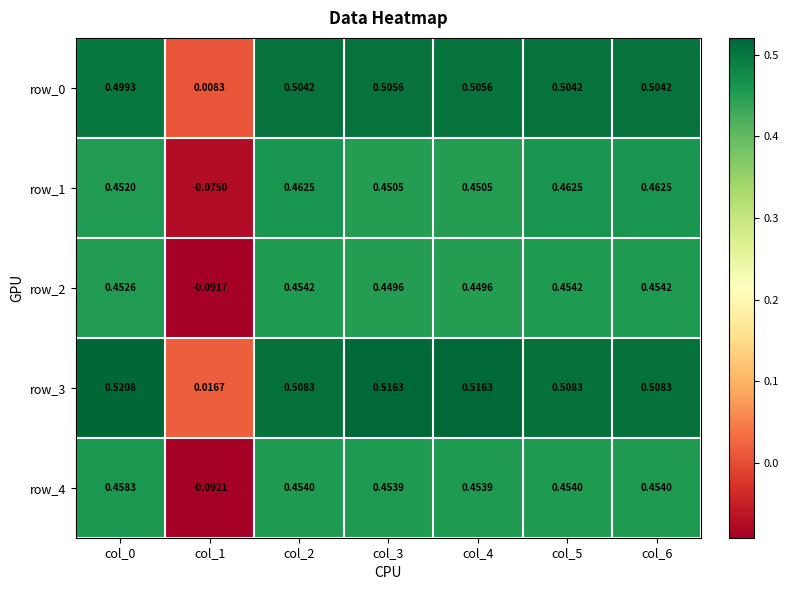

Reading left to right, transcribe all the data shown in this chart.

row_0: col_0=0.5	col_1=0.0	col_2=0.5	col_3=0.5	col_4=0.5	col_5=0.5	col_6=0.5
row_1: col_0=0.5	col_1=-0.1	col_2=0.5	col_3=0.5	col_4=0.5	col_5=0.5	col_6=0.5
row_2: col_0=0.5	col_1=-0.1	col_2=0.5	col_3=0.4	col_4=0.4	col_5=0.5	col_6=0.5
row_3: col_0=0.5	col_1=0.0	col_2=0.5	col_3=0.5	col_4=0.5	col_5=0.5	col_6=0.5
row_4: col_0=0.5	col_1=-0.1	col_2=0.5	col_3=0.5	col_4=0.5	col_5=0.5	col_6=0.5